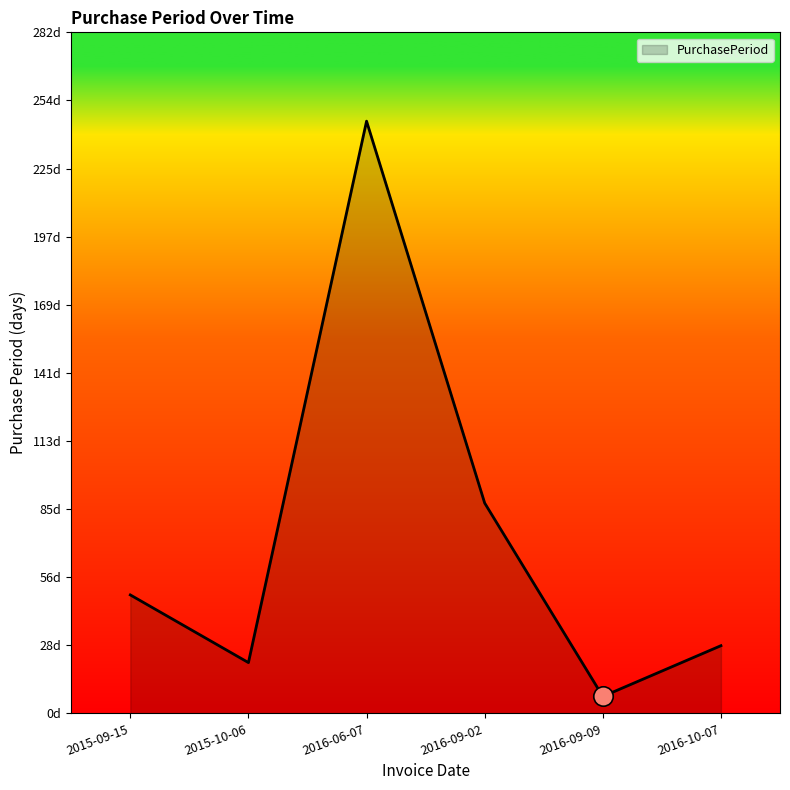

At which label is the value closest to 126?

2016-09-02